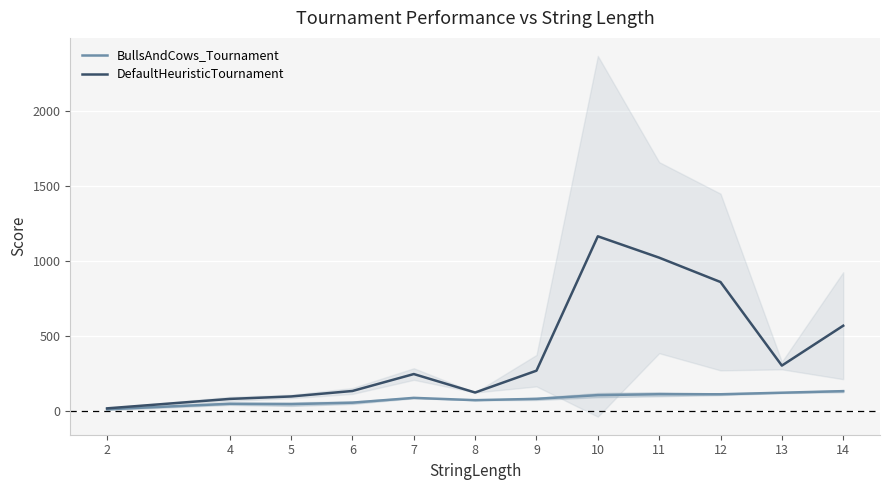

Count the number of data series in this chart.

2